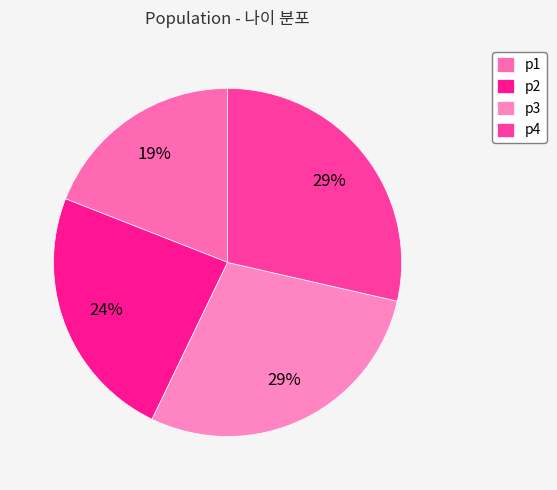

Do p4 and p3 together represent more than half of the pie?

Yes